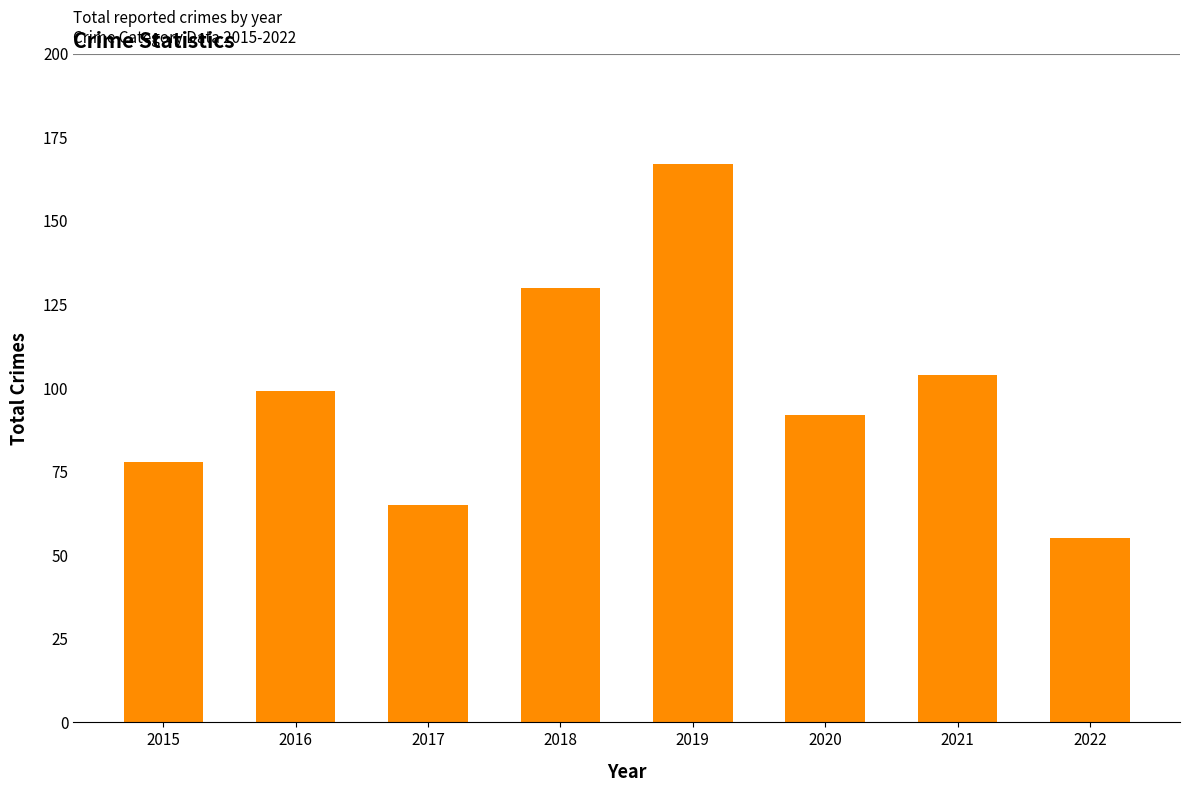

Reading left to right, what are all the values shown in this chart?

78	99	65	130	167	92	104	55